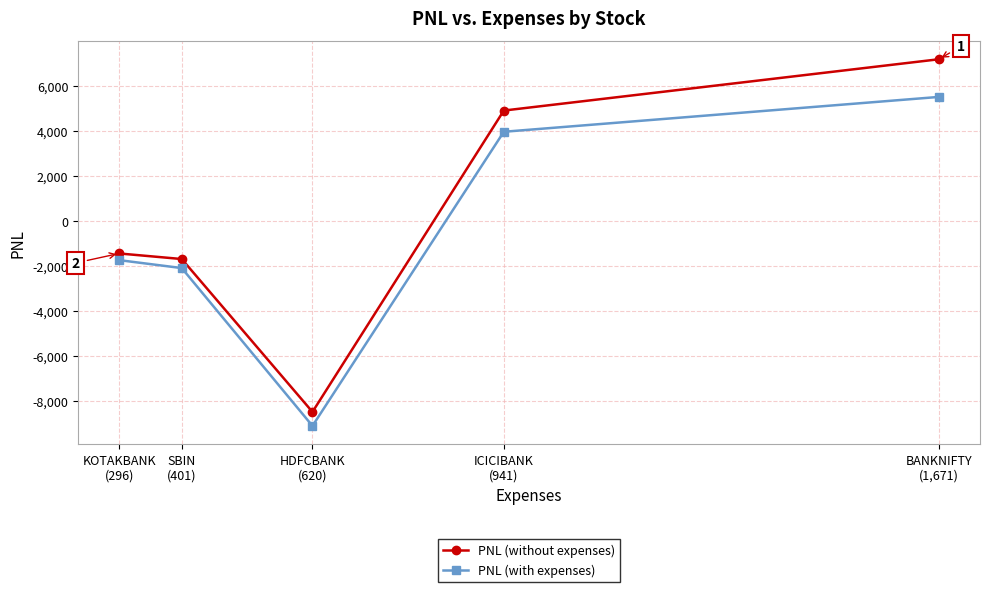

Reading left to right, extract all data points from this chart.

PNL (without expenses): KOTAKBANK
(296)=-1440.0	SBIN
(401)=-1687.5	HDFCBANK
(620)=-8470.0	ICICIBANK
(941)=4900.0	BANKNIFTY
(1,671)=7176.8
PNL (with expenses): KOTAKBANK
(296)=-1736.1	SBIN
(401)=-2088.6	HDFCBANK
(620)=-9090.3	ICICIBANK
(941)=3958.8	BANKNIFTY
(1,671)=5505.7